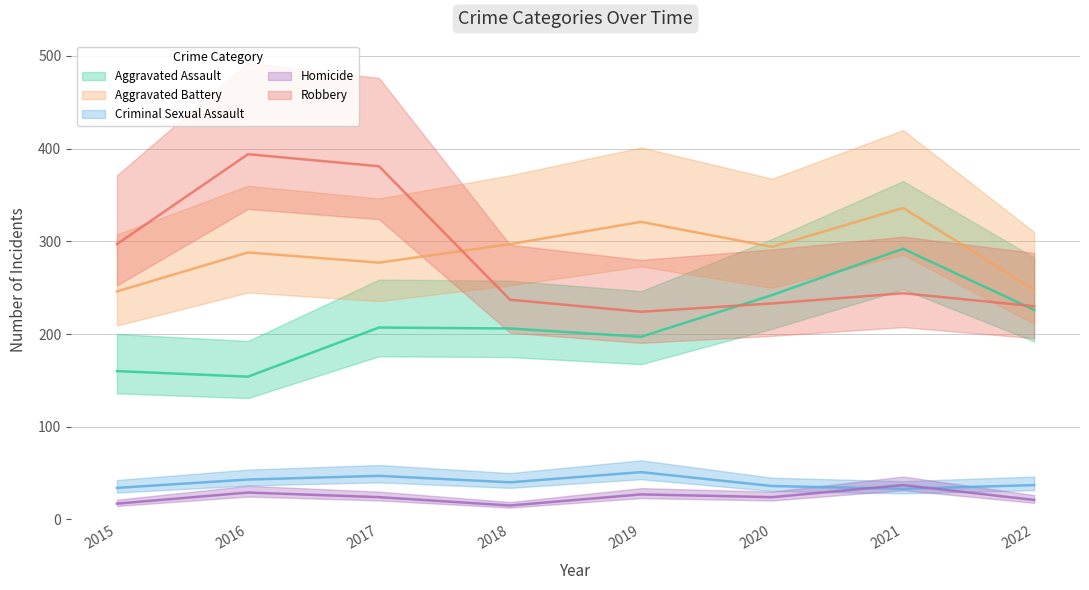

Reading left to right, transcribe all the data shown in this chart.

Aggravated Assault: 2015=160	2016=154	2017=207	2018=206	2019=197	2020=242	2021=292	2022=226
Aggravated Battery: 2015=246	2016=288	2017=277	2018=297	2019=321	2020=294	2021=336	2022=248
Criminal Sexual Assault: 2015=34	2016=43	2017=47	2018=40	2019=51	2020=36	2021=33	2022=37
Homicide: 2015=17	2016=29	2017=24	2018=15	2019=27	2020=24	2021=37	2022=21
Robbery: 2015=297	2016=394	2017=381	2018=237	2019=224	2020=233	2021=244	2022=230